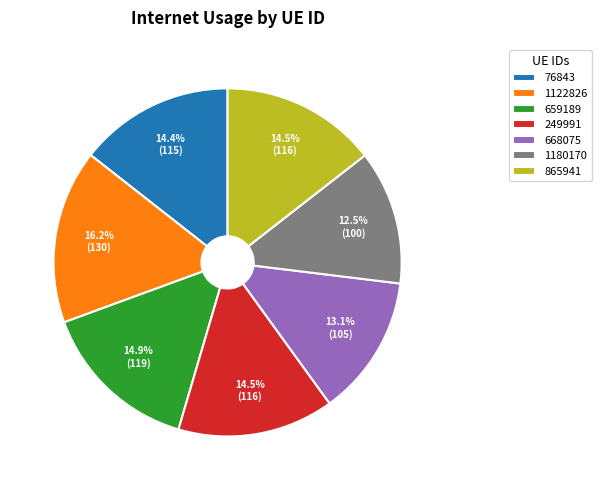

How many slices are in this pie chart?

7